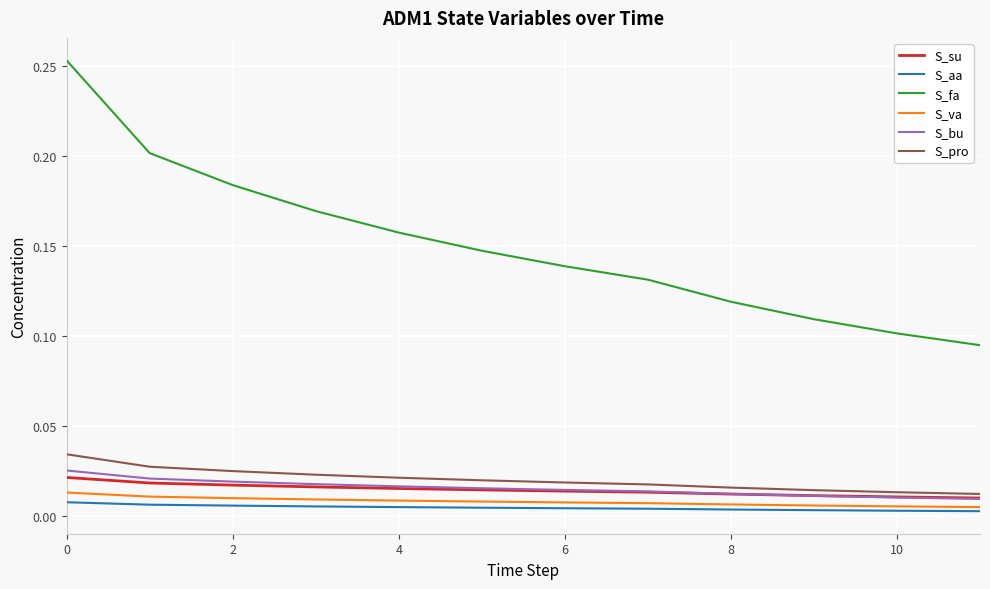

True or false: S_va and S_pro intersect in this chart.

False